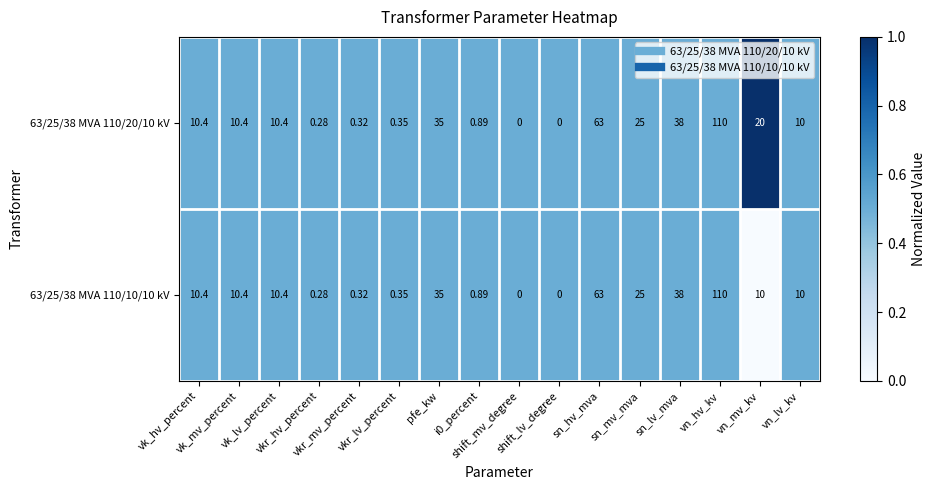

How many distinct data groups are displayed?

2